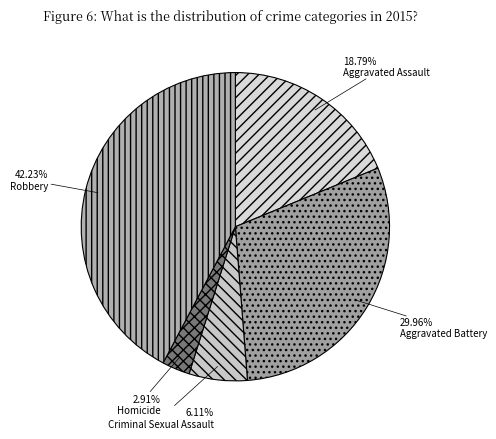

Which category has the smallest portion of the pie?

Homicide